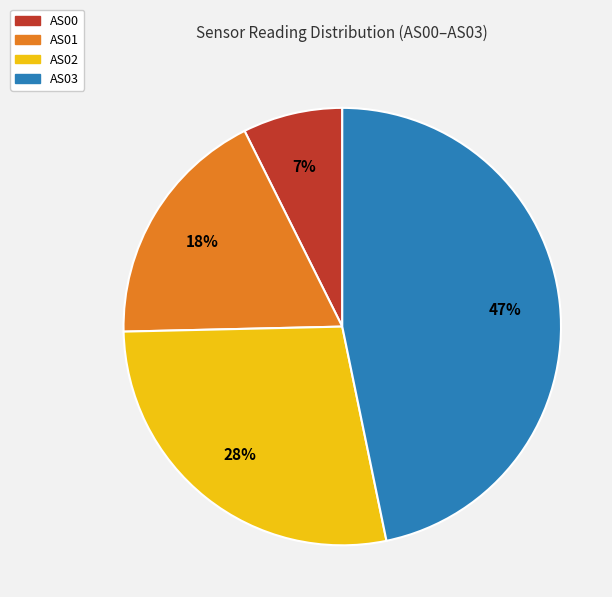

Does any single category account for the majority?

No